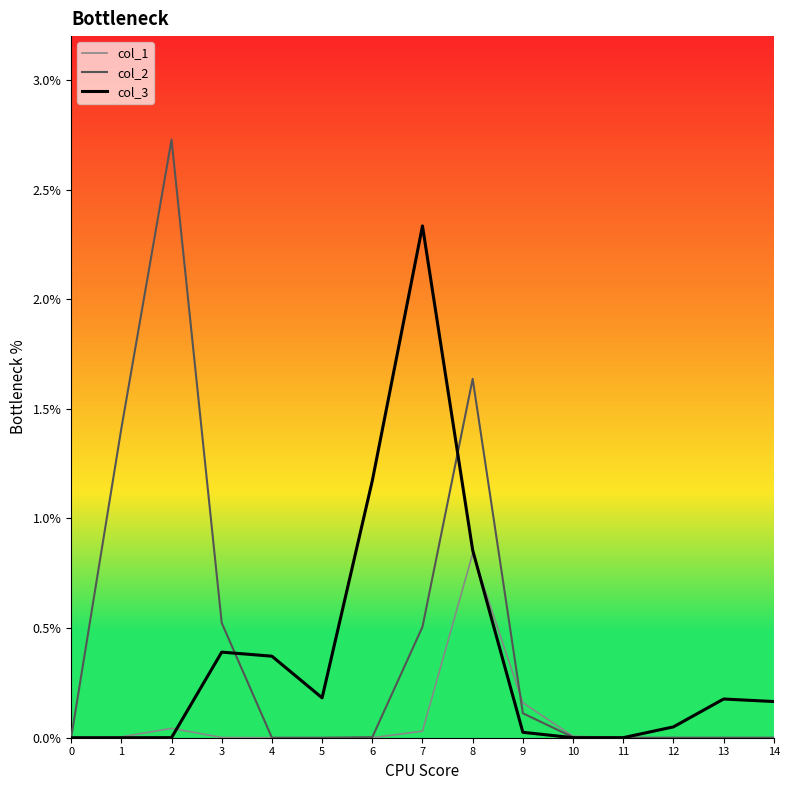

Rank the series at 1 from lowest to highest value.

col_3, col_1, col_2